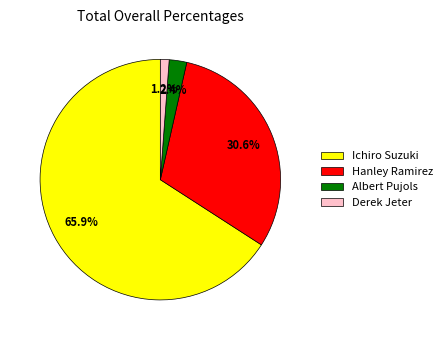

To the nearest percent, what is the combined percentage of Derek Jeter and Hanley Ramirez?

32%